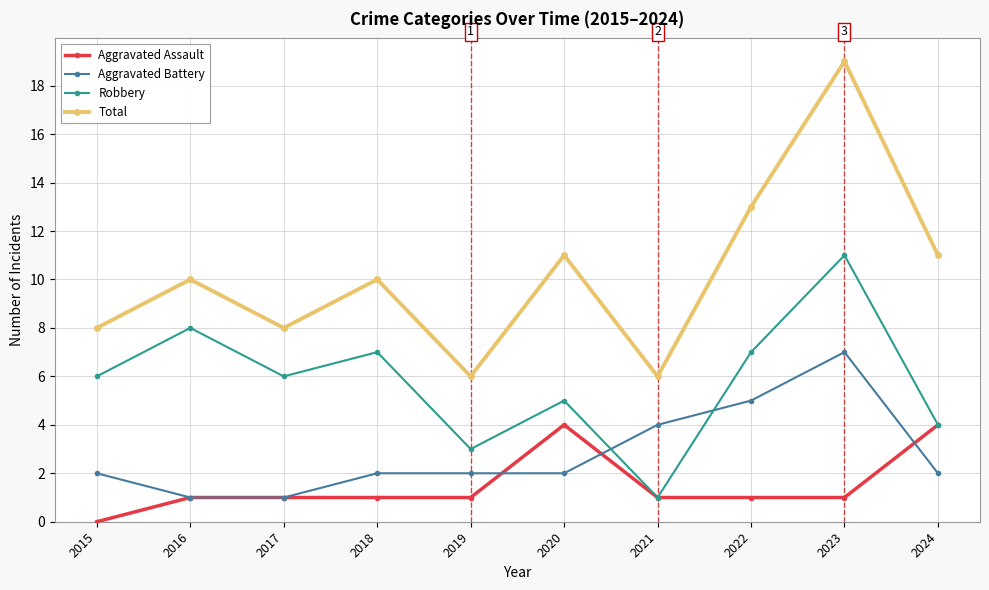

The Aggravated Assault series shows 1 at 2019. True or false?

True